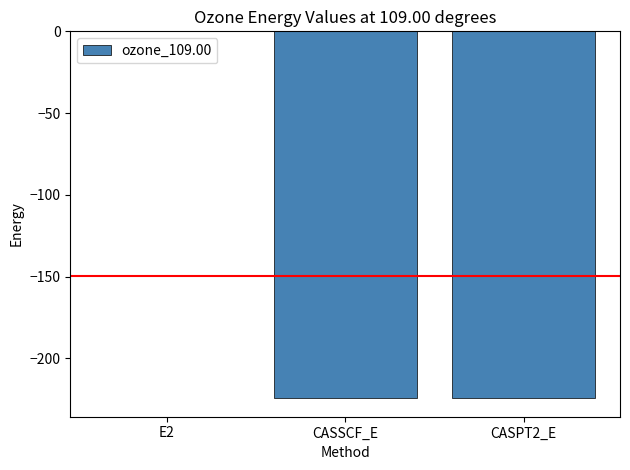

At which category does the chart reach its peak across all series?

E2